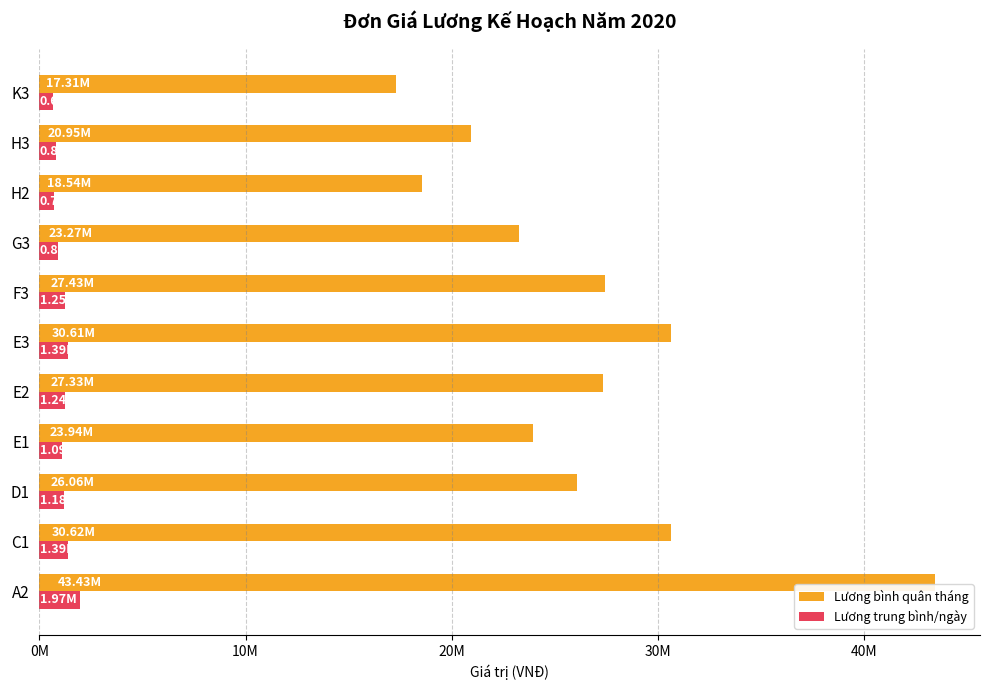

Reading left to right, extract all data points from this chart.

Lương bình quân tháng: 43434256.2	30619351.2	26059061.9	23940262.8	27331759.6	30612999.6	27431348.7	23266733.0	18537133.0	20949364.0	17308446.0
Lương trung bình/ngày: 1974284.4	1391788.7	1184502.8	1088193.8	1242352.7	1391500.0	1246879.5	894874.3	712966.7	805744.8	665709.5